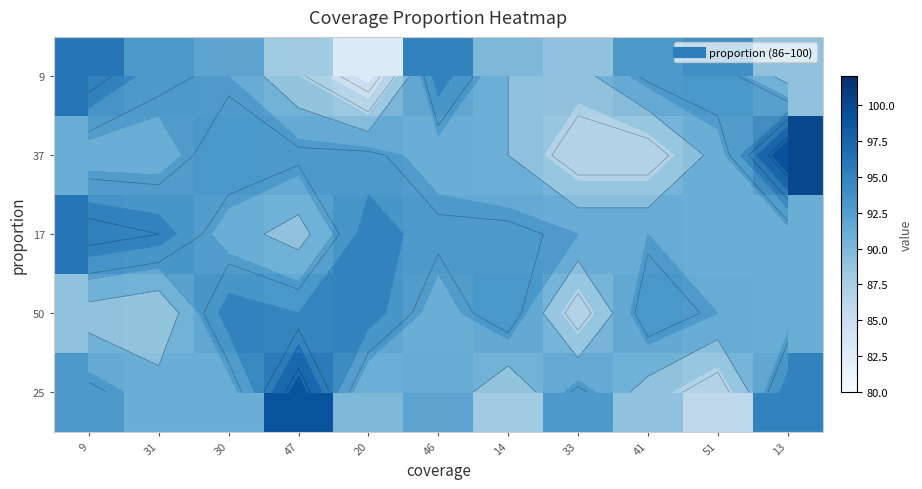

What is the sum of the 17 values at 20 and 30?

186